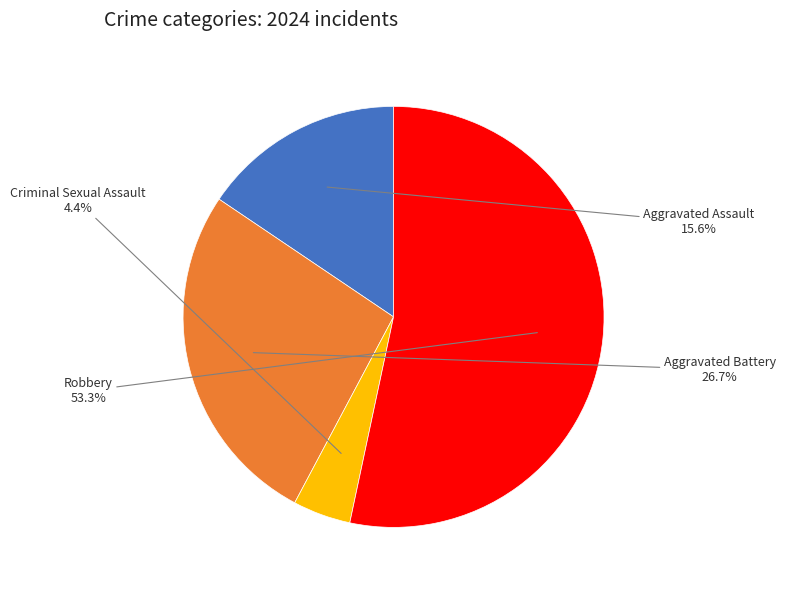

Is there any slice that represents more than half of the pie?

Yes